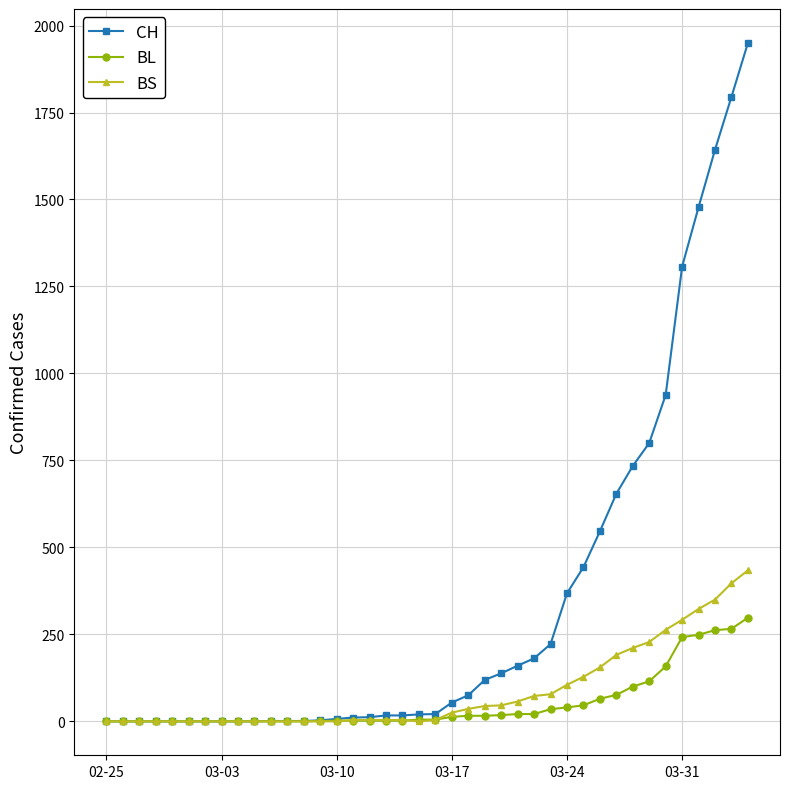

How many series are shown in this chart?

3